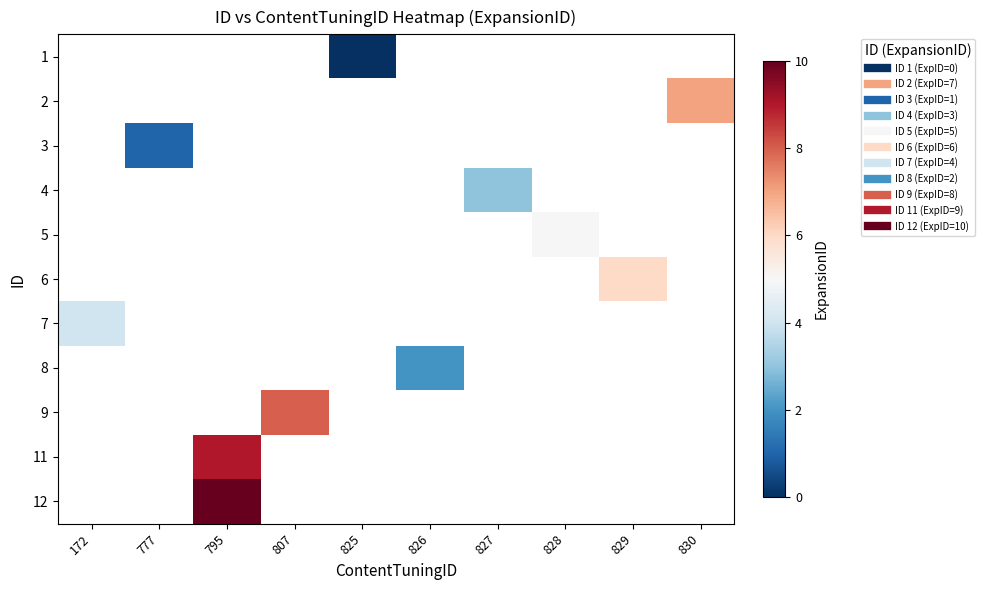

Count the number of data series in this chart.

11